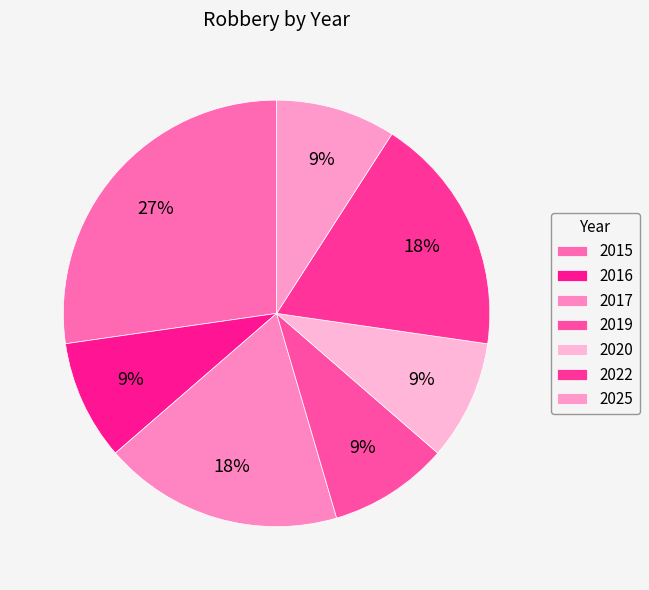

Rank the categories by value from highest to lowest.

2015, 2017, 2022, 2016, 2019, 2020, 2025